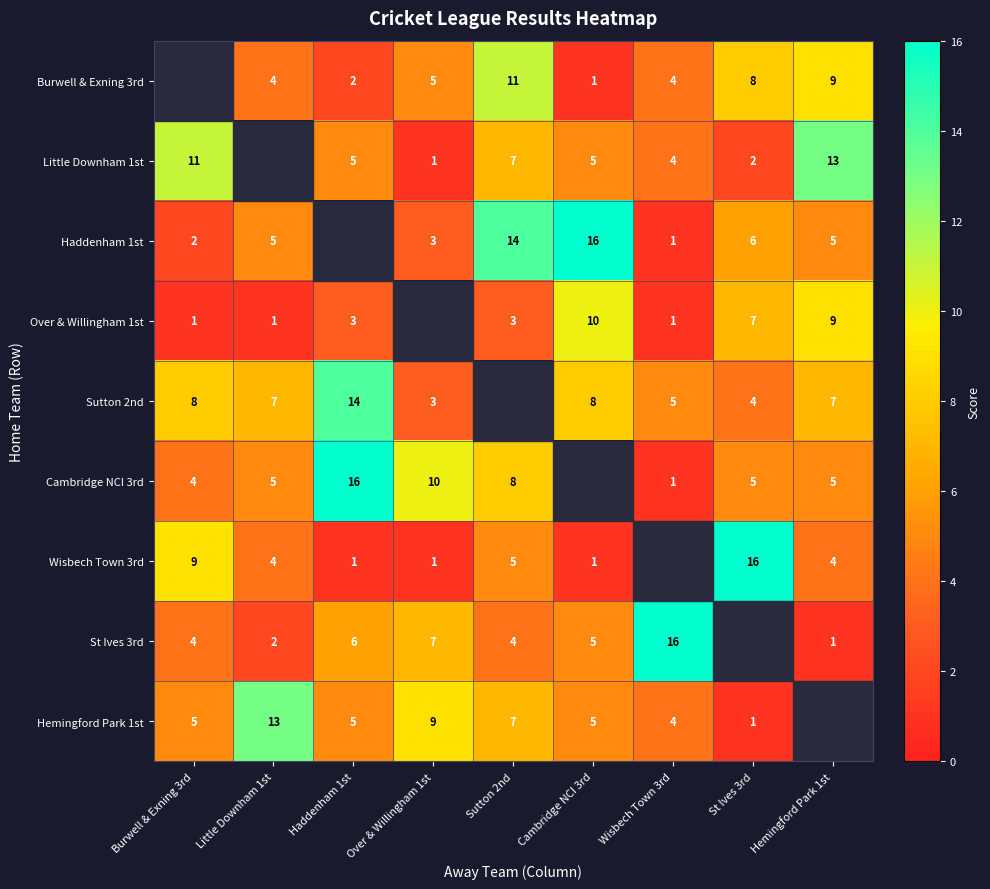

What is the sum of the Haddenham 1st values at St Ives 3rd and Sutton 2nd?

20